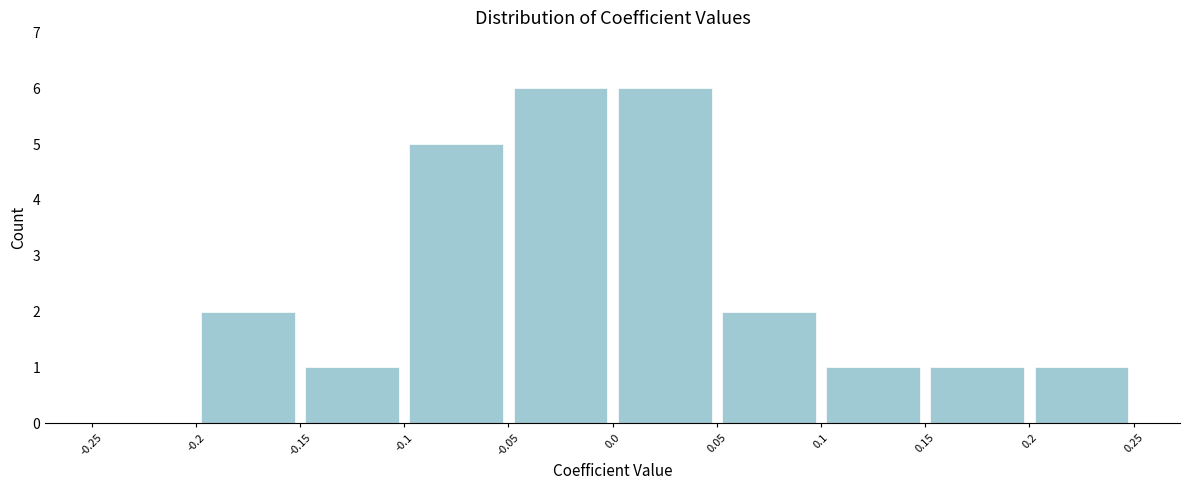

Reading left to right, transcribe this chart: for each bar, give the range it covers on the x-axis and its height. The values are not printed on the chart, so give them approximately, as read against the axis.

-0.25 to -0.2: 0
-0.2 to -0.15: 2
-0.15 to -0.1: 1
-0.1 to -0.05: 5
-0.05 to 0.0: 6
0.0 to 0.05: 6
0.05 to 0.1: 2
0.1 to 0.15: 1
0.15 to 0.2: 1
0.2 to 0.25: 1